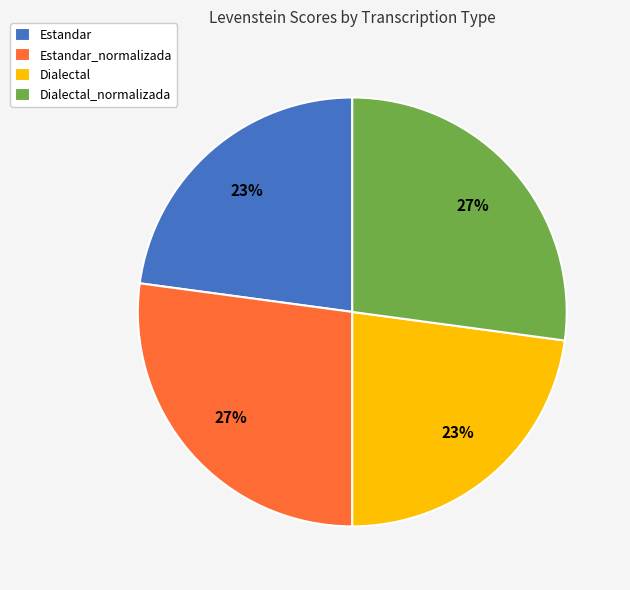

Does any single category account for the majority?

No